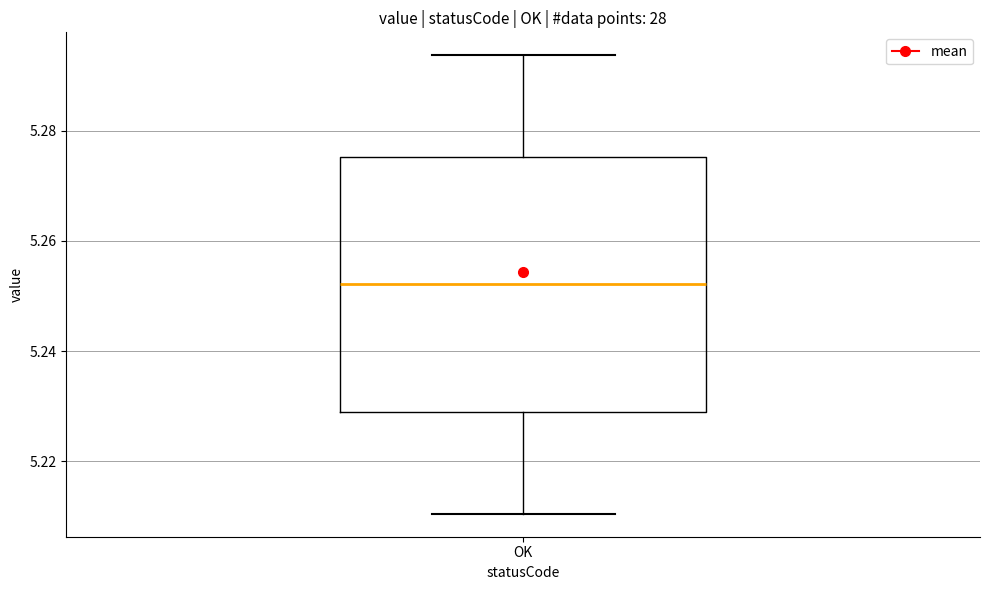

Where is the upper edge of the box for OK on the y-axis? The values are not printed on the chart, so give them approximately, as read against the axis.

5.276